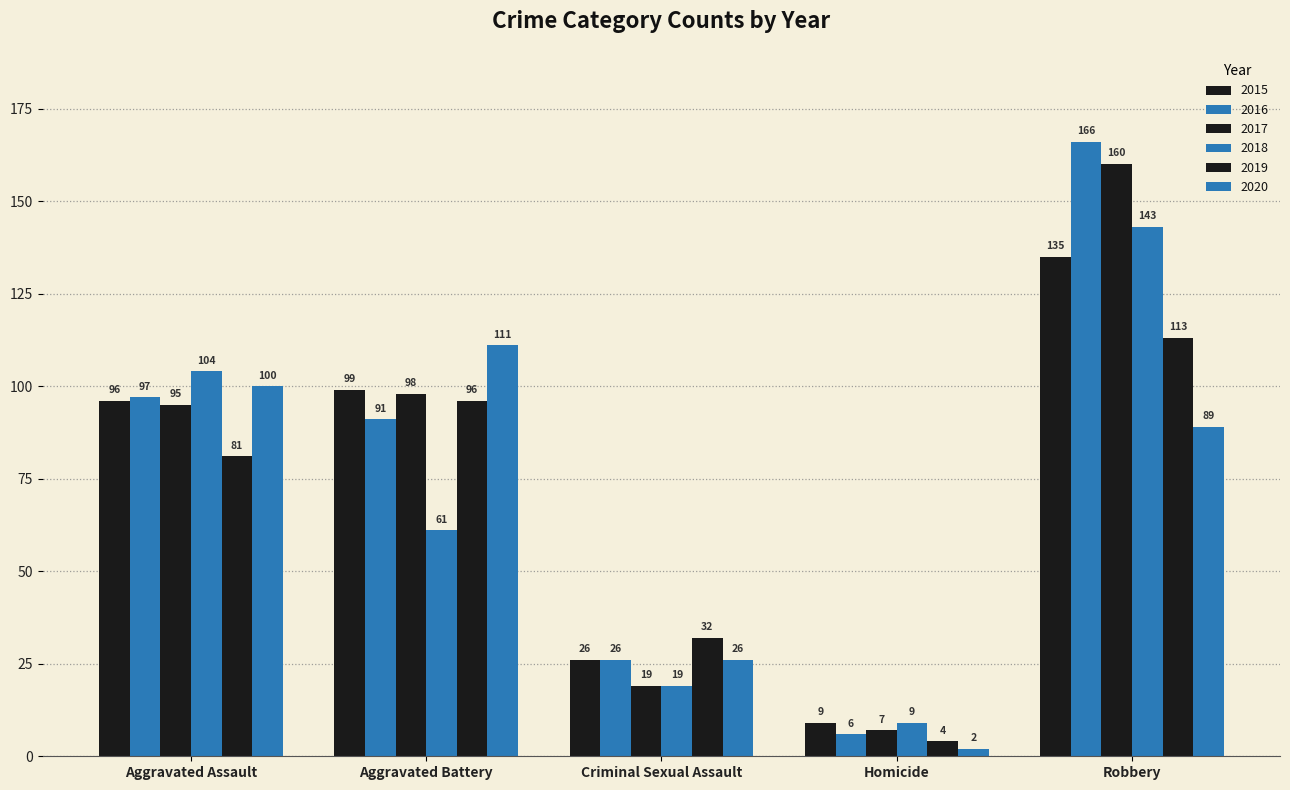

Does the chart contain any negative values?

No